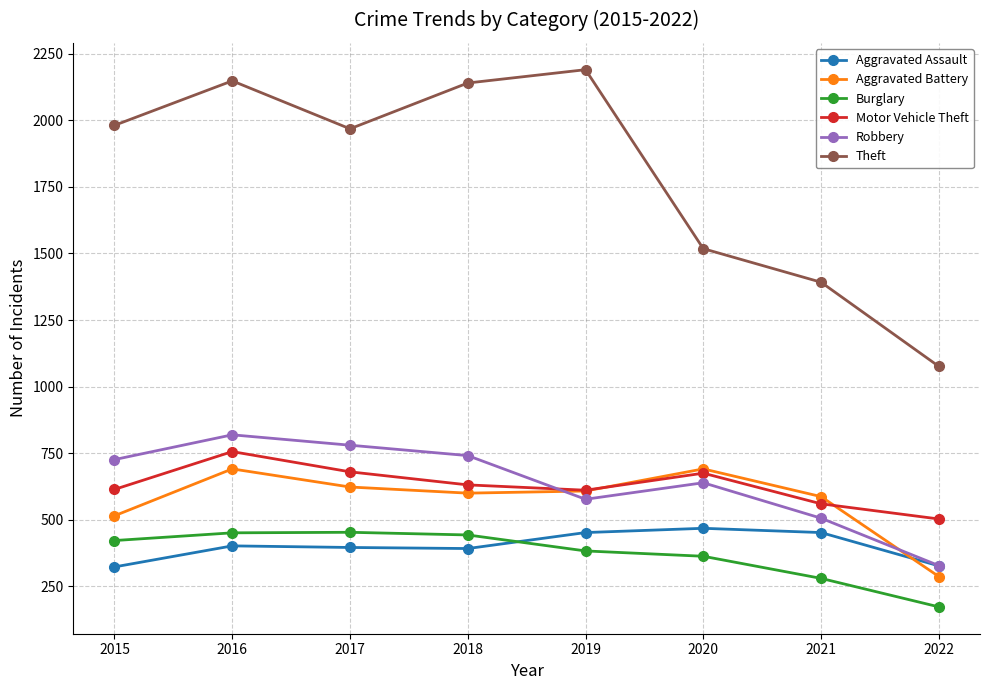

What is the total value across all series at 2015?

4581